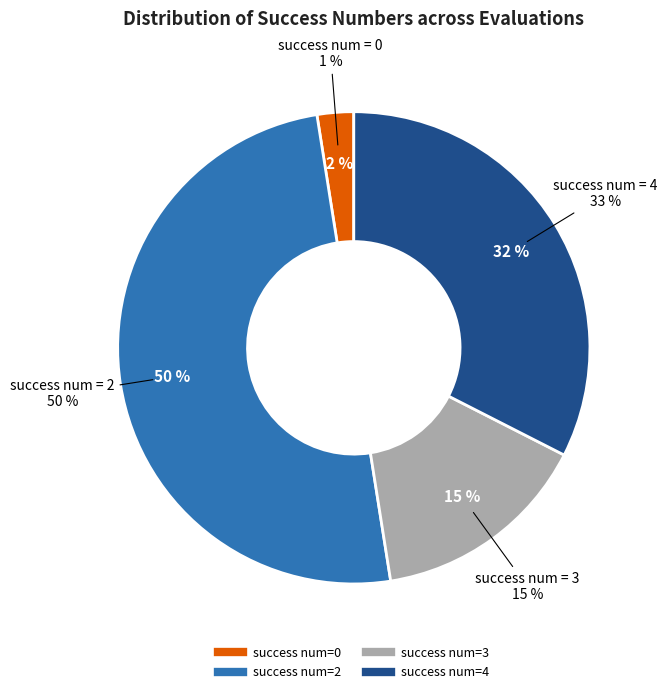

Between success num=0 and success num=3, which is larger?

success num=3